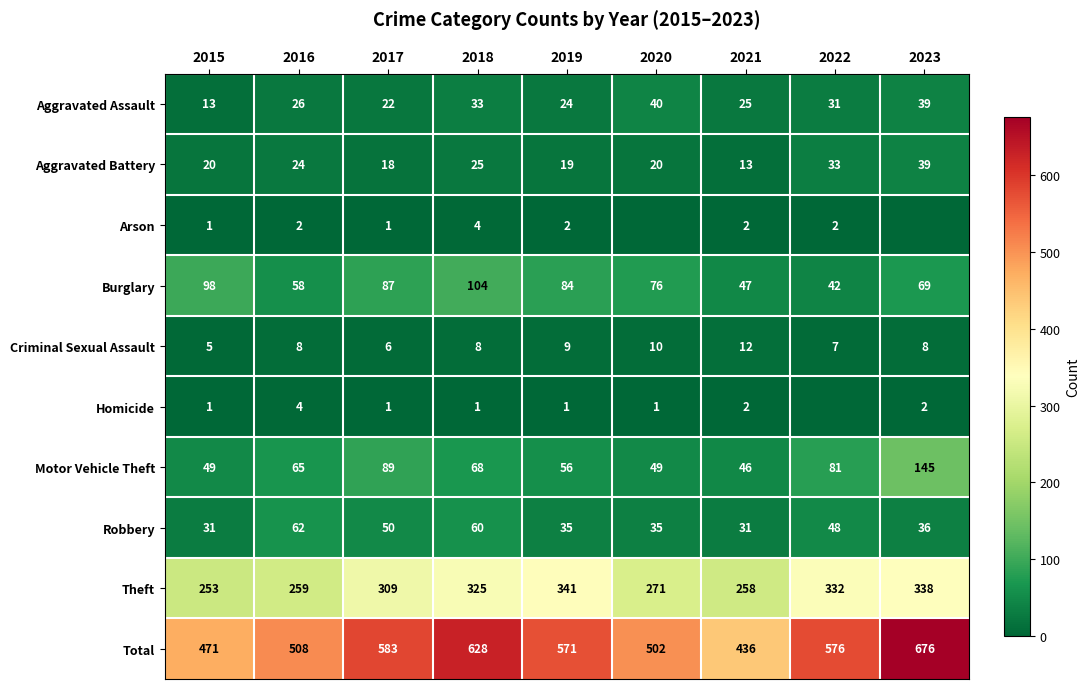

How many data points in Theft are less than 309?

4